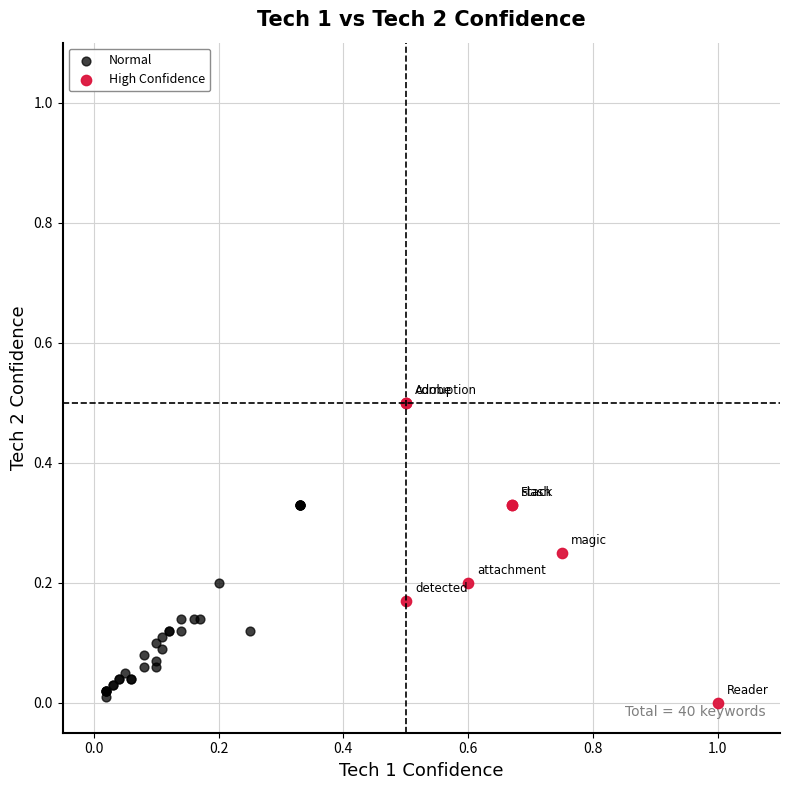

What are all the series names shown in the legend?

Normal, High Confidence